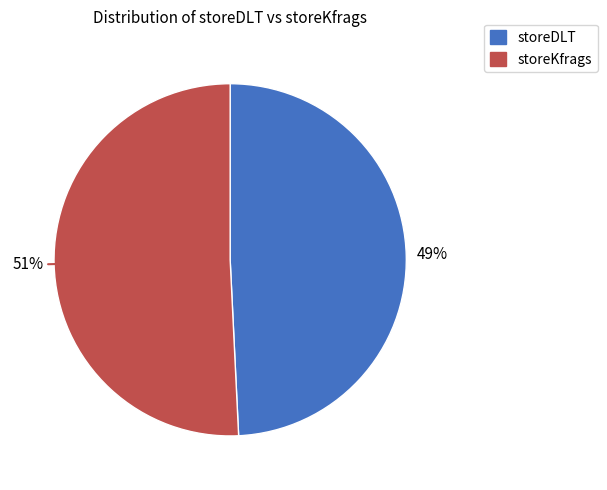

What percentage is the storeDLT slice, to the nearest percent?

49%